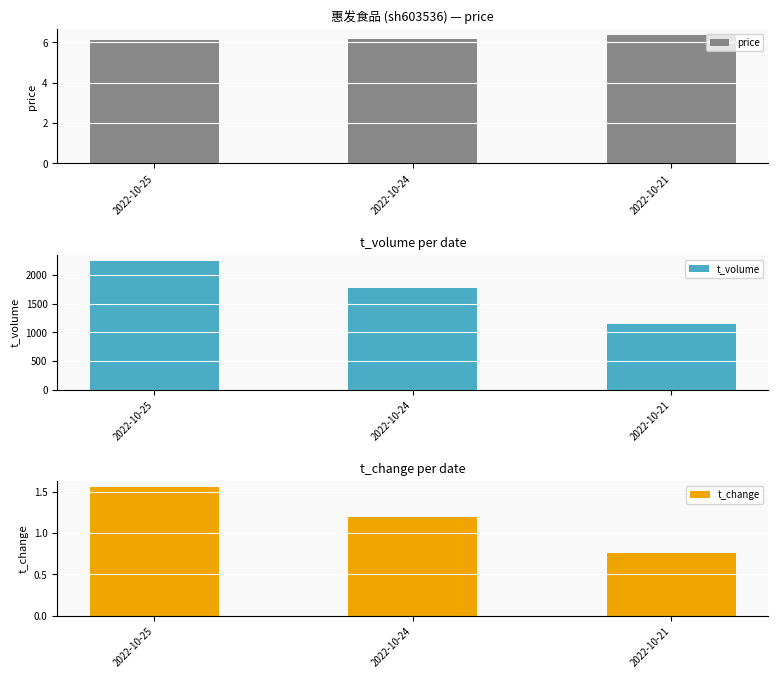

Reading right to left, what are all the values shown in this chart?

price: 2022-10-21=6.3	2022-10-24=6.2	2022-10-25=6.1
t_volume: 2022-10-21=1151.0	2022-10-24=1771.0	2022-10-25=2239.0
t_change: 2022-10-21=0.8	2022-10-24=1.2	2022-10-25=1.6